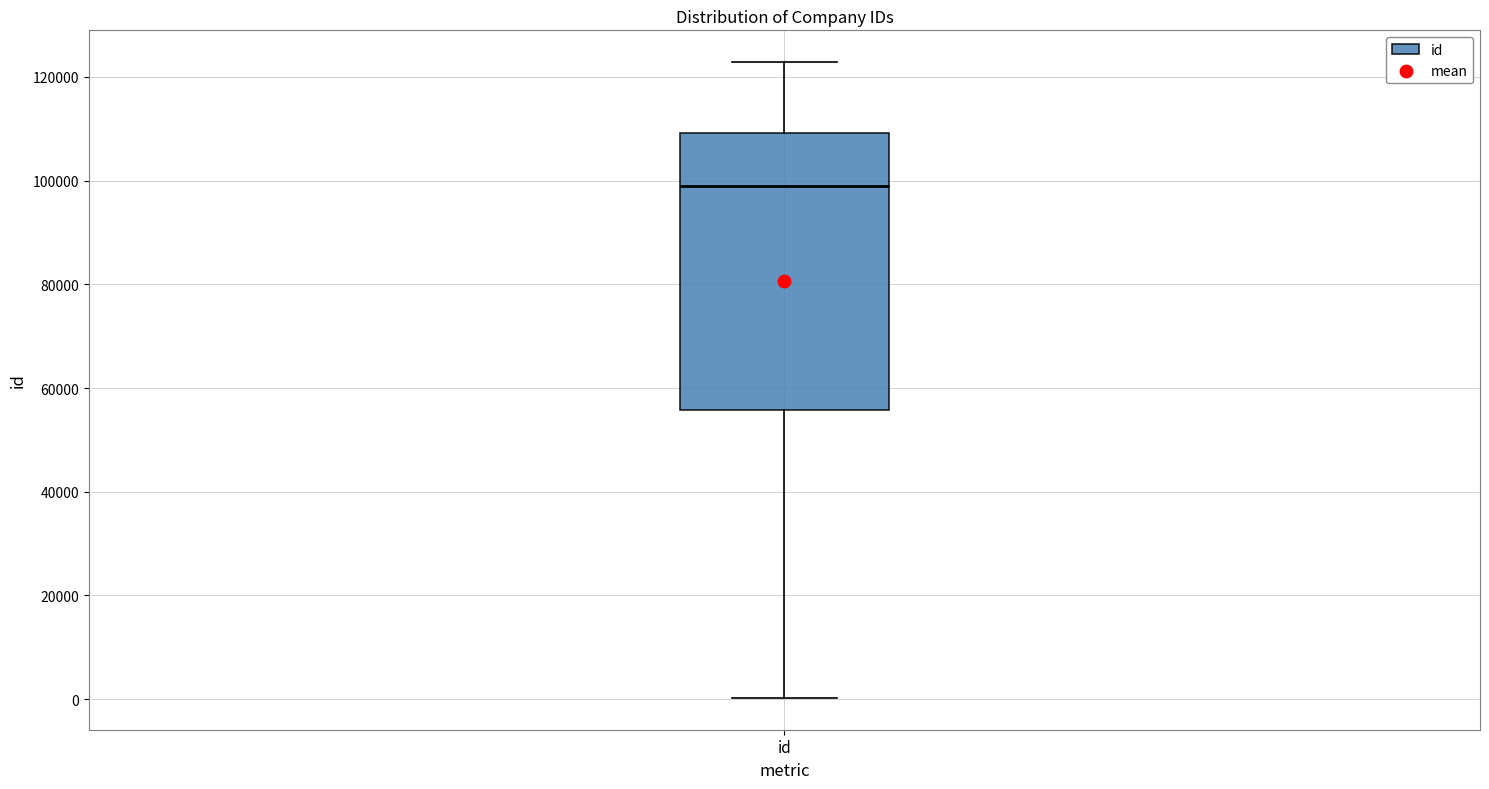

Read this box plot against the y-axis: the position of the median line, the range covered by the box, and the ends of both whiskers. The values are not printed on the chart, so give them approximately, as read against the axis.

median 98000, box 56000 to 110000, whiskers 0 to 122000